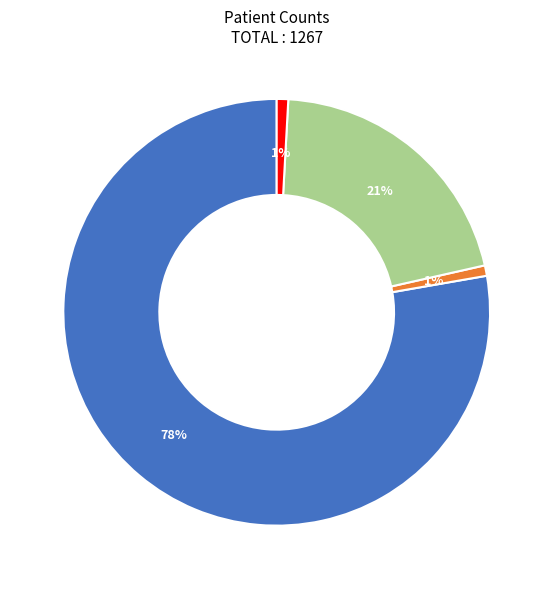

To the nearest percent, what is the average slice percentage?

25%